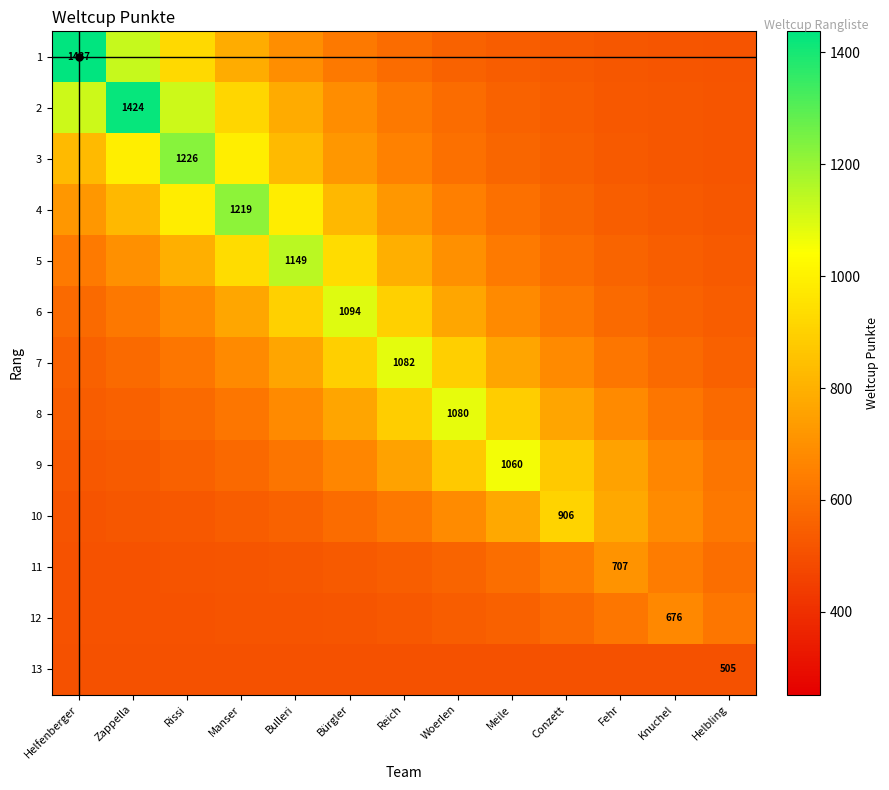

At which label does 2 first exceed 629?

Helfenberger